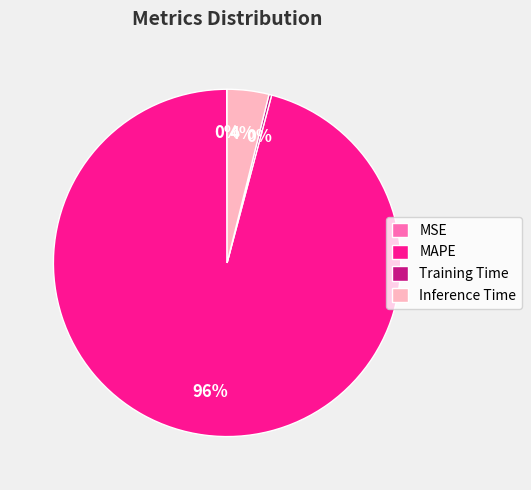

Is there a majority slice in this chart?

Yes